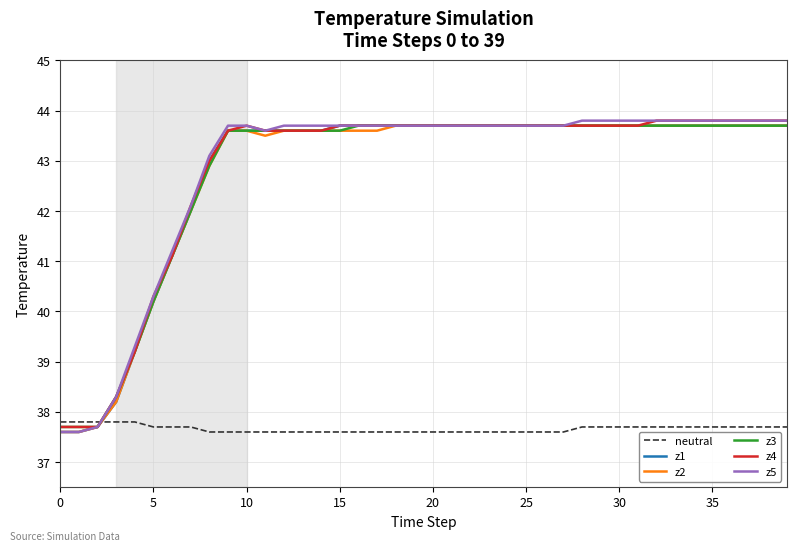

What is the minimum value for z5?

37.6